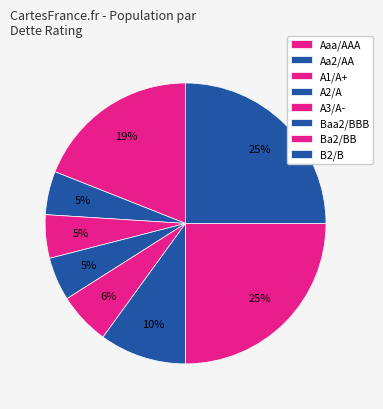

Is it true that Ba2/BB is 9% of the pie?

False